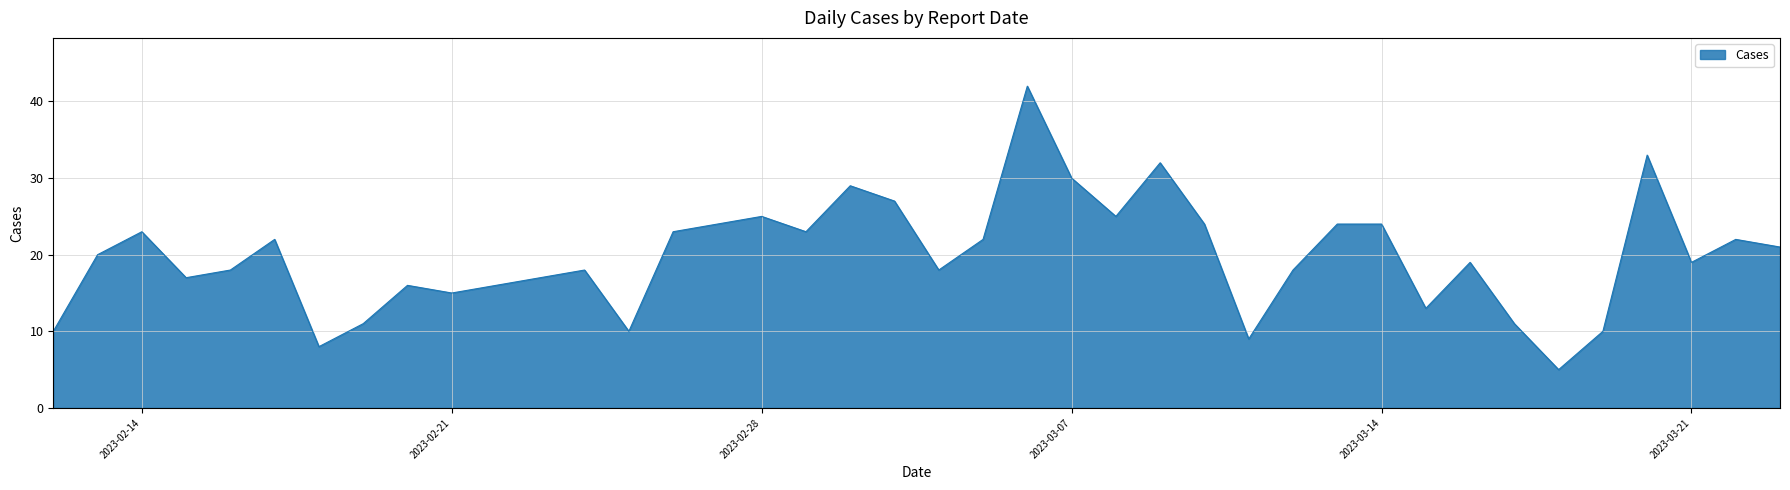

What is the greatest value displayed?

42